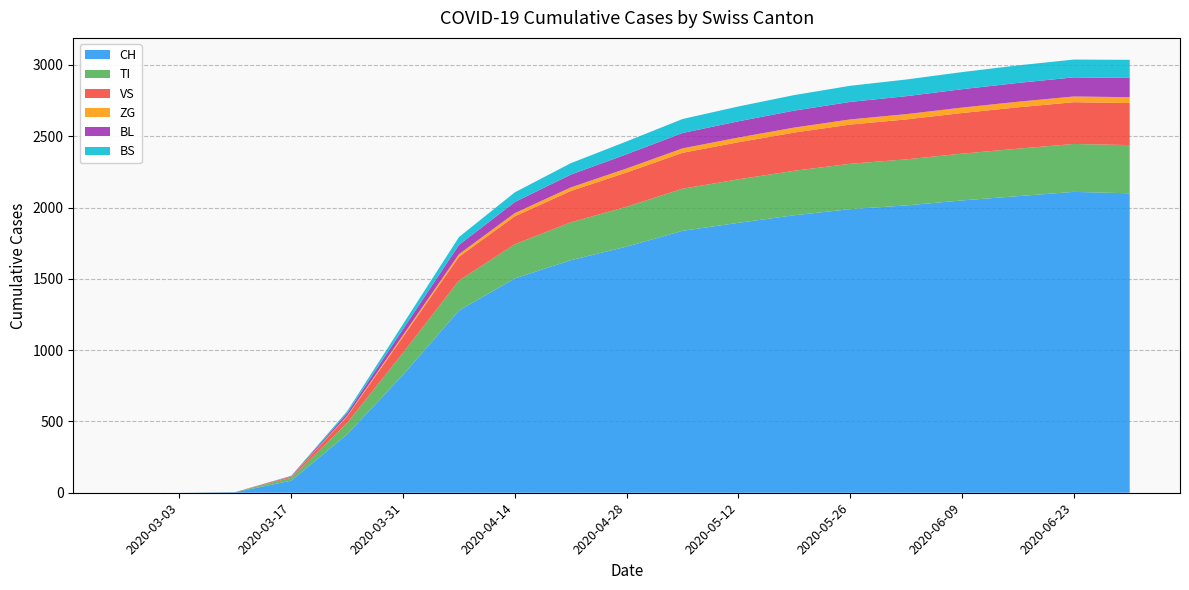

Reading left to right, extract all data points from this chart.

CH: 2020-02-25=0	2020-03-03=0	2020-03-10=4	2020-03-17=85	2020-03-24=410	2020-03-31=827	2020-04-07=1278	2020-04-14=1503	2020-04-21=1631	2020-04-28=1726	2020-05-05=1837	2020-05-12=1893	2020-05-19=1946	2020-05-26=1989	2020-06-02=2015	2020-06-09=2050	2020-06-16=2080	2020-06-23=2110	2020-06-30=2100
TI: 2020-02-25=0	2020-03-03=0	2020-03-10=1	2020-03-17=20	2020-03-24=80	2020-03-31=155	2020-04-07=210	2020-04-14=240	2020-04-21=265	2020-04-28=280	2020-05-05=295	2020-05-12=305	2020-05-19=312	2020-05-26=318	2020-06-02=323	2020-06-09=328	2020-06-16=333	2020-06-23=336	2020-06-30=338
VS: 2020-02-25=0	2020-03-03=0	2020-03-10=0	2020-03-17=8	2020-03-24=45	2020-03-31=112	2020-04-07=167	2020-04-14=196	2020-04-21=220	2020-04-28=240	2020-05-05=252	2020-05-12=260	2020-05-19=268	2020-05-26=275	2020-06-02=280	2020-06-09=285	2020-06-16=290	2020-06-23=293	2020-06-30=295
ZG: 2020-02-25=0	2020-03-03=0	2020-03-10=0	2020-03-17=1	2020-03-24=5	2020-03-31=12	2020-04-07=18	2020-04-14=22	2020-04-21=25	2020-04-28=28	2020-05-05=31	2020-05-12=33	2020-05-19=35	2020-05-26=36	2020-06-02=37	2020-06-09=38	2020-06-16=39	2020-06-23=40	2020-06-30=41
BL: 2020-02-25=0	2020-03-03=0	2020-03-10=0	2020-03-17=3	2020-03-24=18	2020-03-31=42	2020-04-07=65	2020-04-14=78	2020-04-21=90	2020-04-28=100	2020-05-05=108	2020-05-12=114	2020-05-19=119	2020-05-26=123	2020-06-02=126	2020-06-09=129	2020-06-16=132	2020-06-23=134	2020-06-30=135
BS: 2020-02-25=0	2020-03-03=0	2020-03-10=0	2020-03-17=2	2020-03-24=14	2020-03-31=35	2020-04-07=55	2020-04-14=68	2020-04-21=80	2020-04-28=90	2020-05-05=98	2020-05-12=104	2020-05-19=109	2020-05-26=113	2020-06-02=117	2020-06-09=120	2020-06-16=123	2020-06-23=125	2020-06-30=127